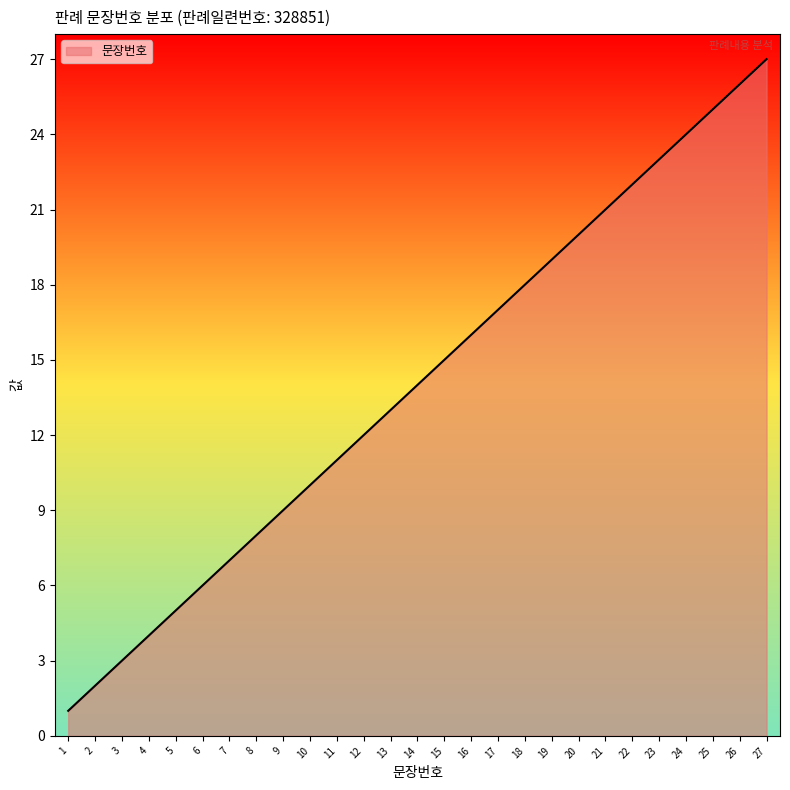

The value at 24 is 40. True or false?

False